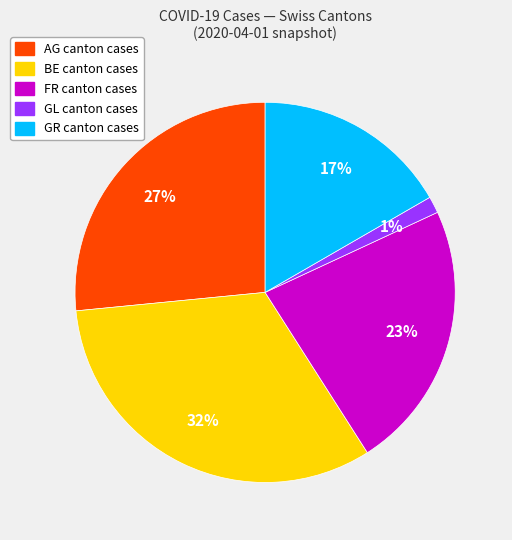

To the nearest percent, what is the average slice percentage?

20%